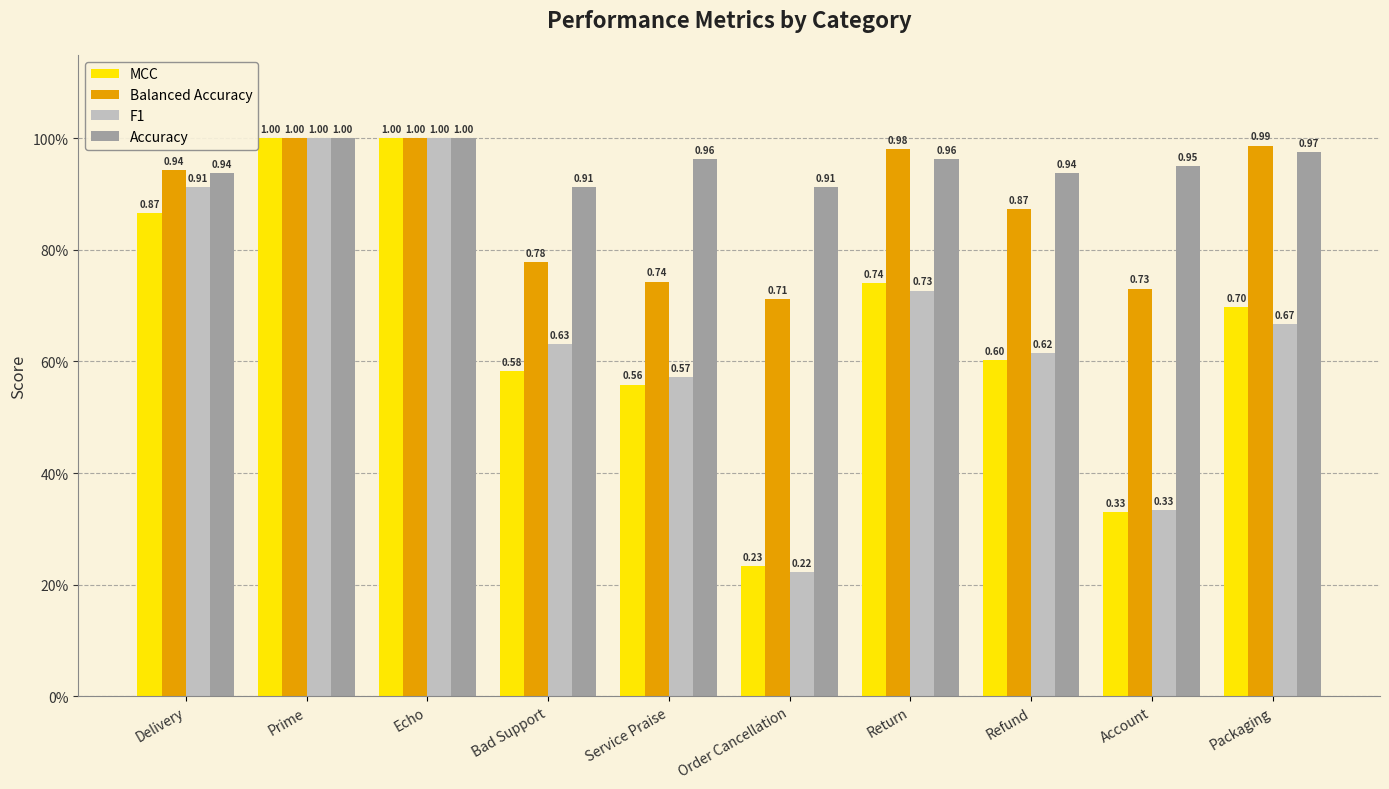

Which series has the widest spread of values?

F1